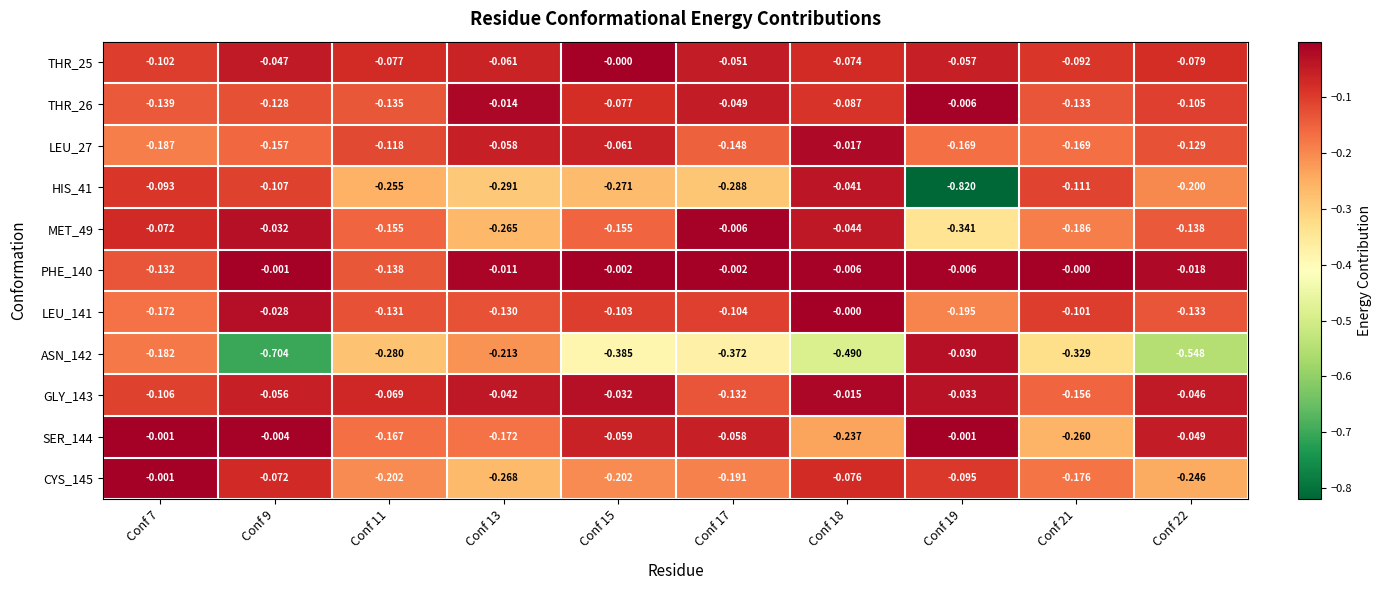

What is the difference between the highest and lowest values at Conf 17?

0.4